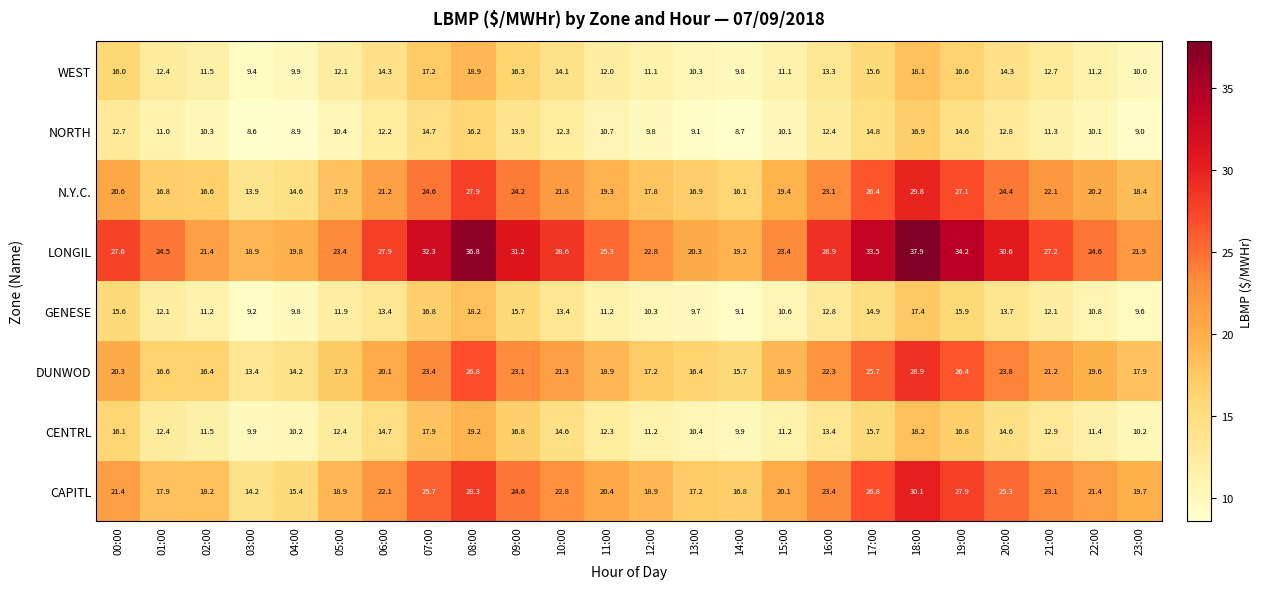

What is the difference between the DUNWOD values at 20:00 and 07:00?

0.4